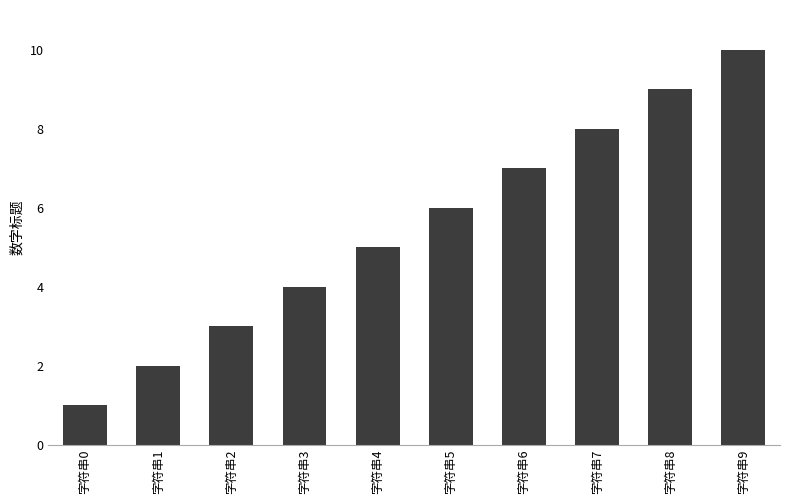

Reading right to left, extract all data points from this chart.

10	9	8	7	6	5	4	3	2	1